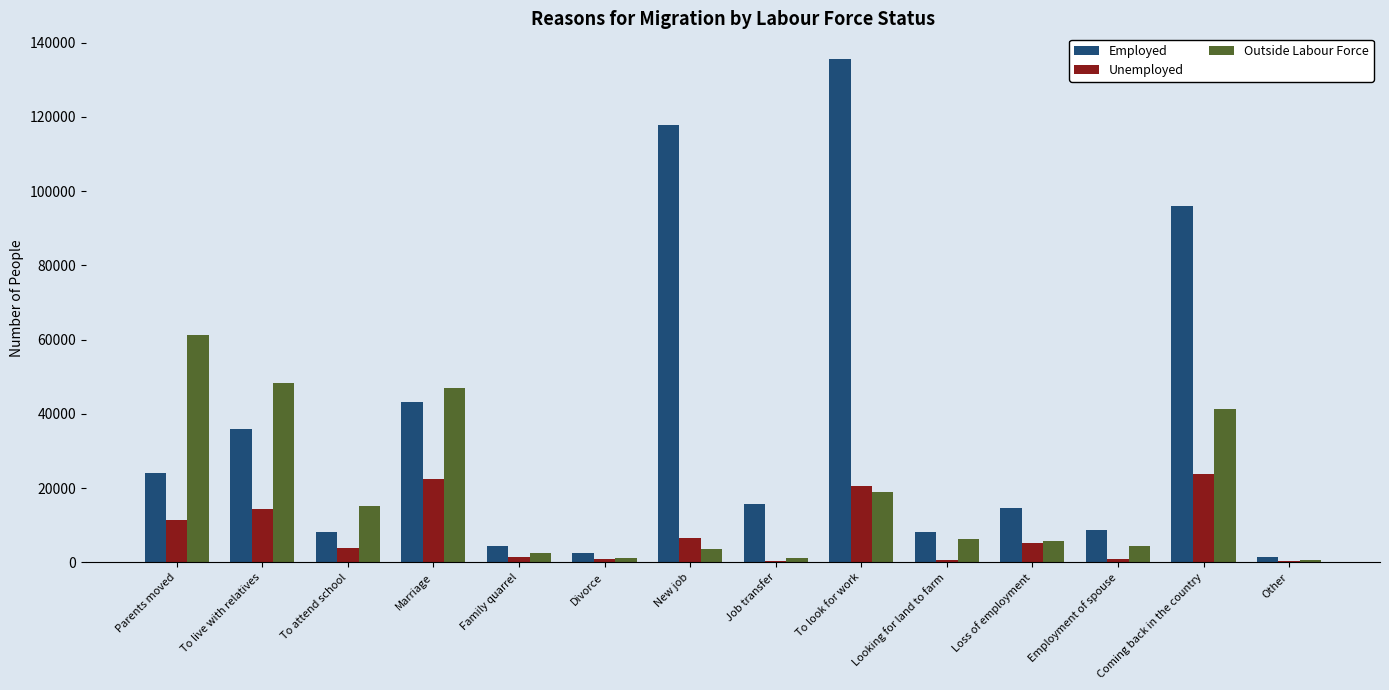

At which label does Outside Labour Force first exceed 6355?

Parents moved